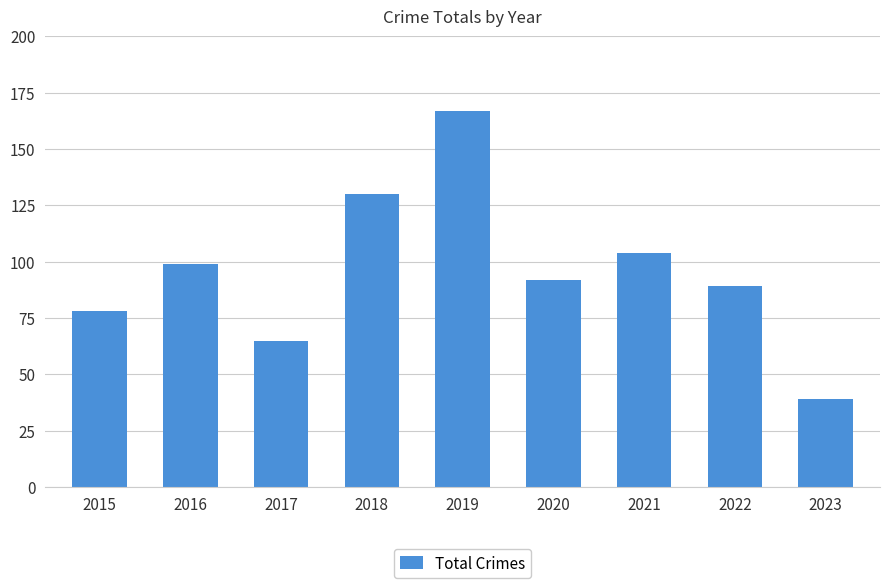

What is the difference between the second highest and minimum values?

91